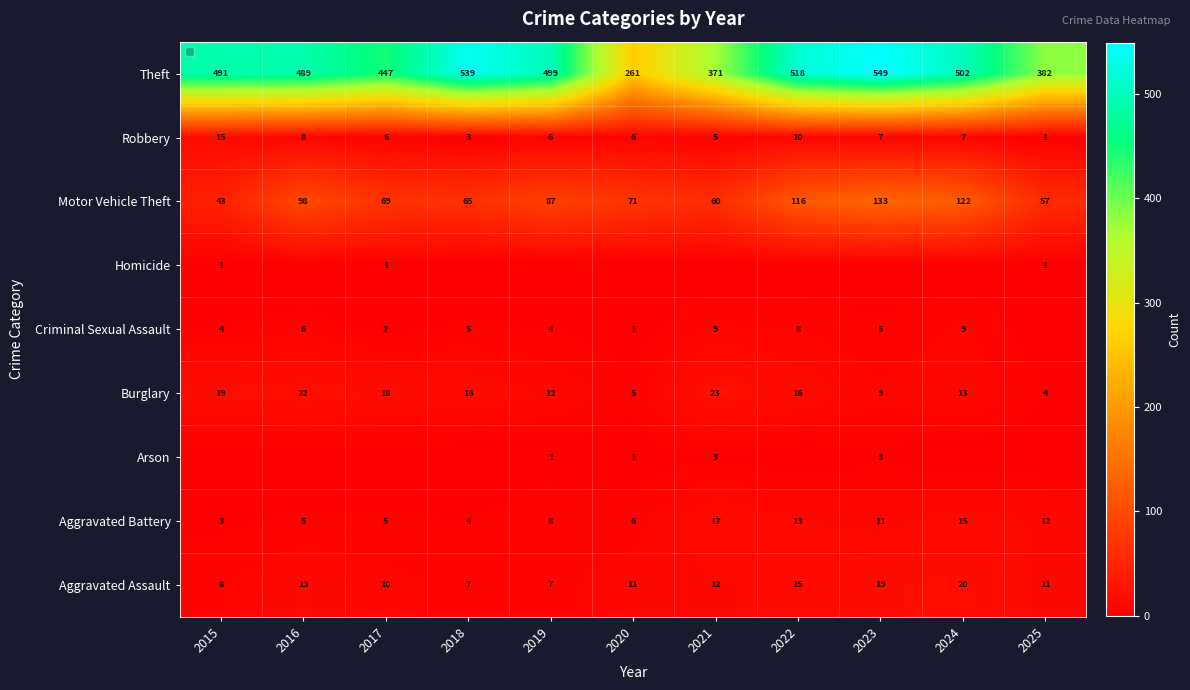

Rank the categories by Theft value from lowest to highest.

2020, 2021, 2025, 2017, 2016, 2015, 2019, 2024, 2022, 2018, 2023